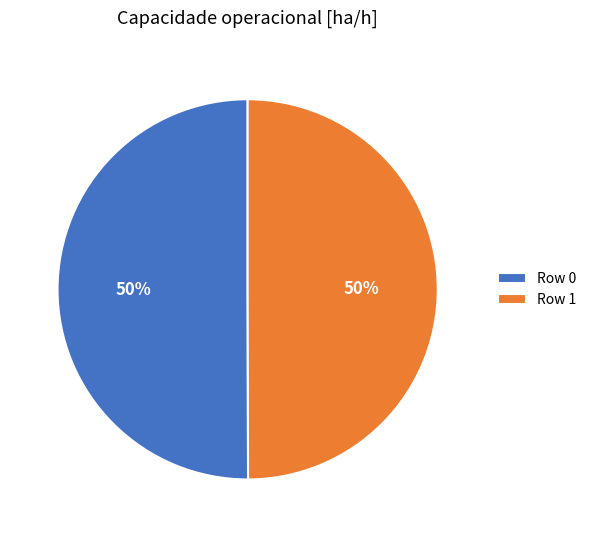

What is the ratio of the value at Row 1 to the value at Row 0?

1.0